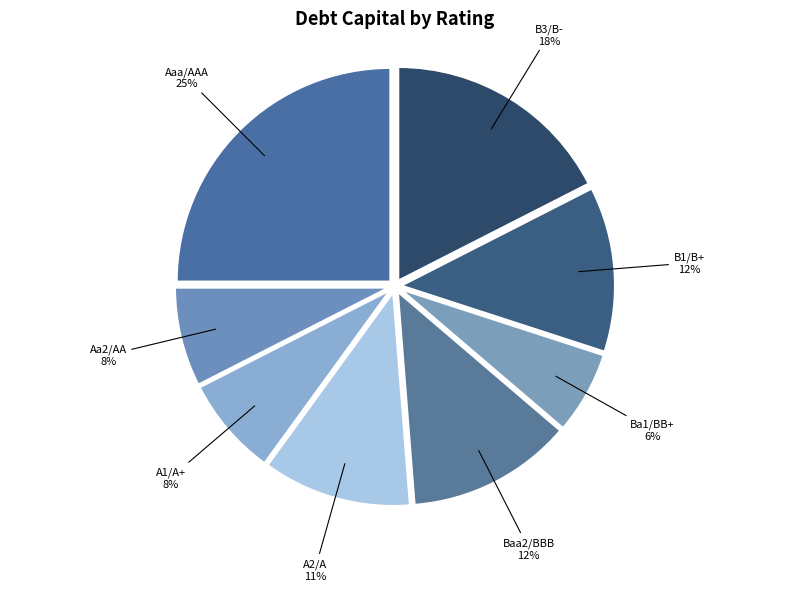

Does B3/B- represent more than half of the total?

No